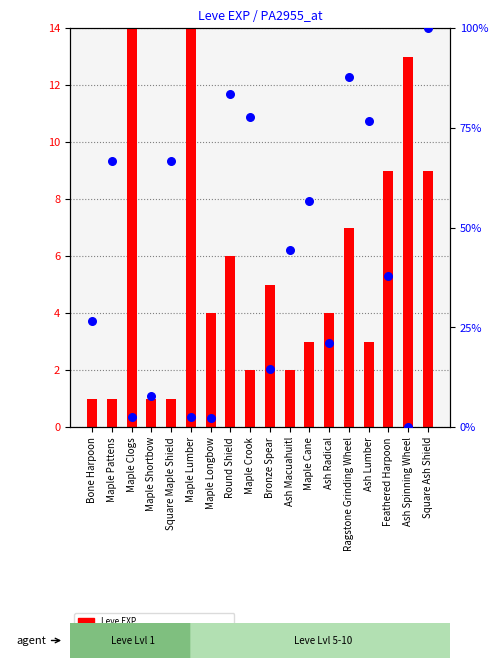

Is the value of percentile rank within the sample at Maple Clogs greater than the value of Leve EXP at Square Maple Shield?

Yes